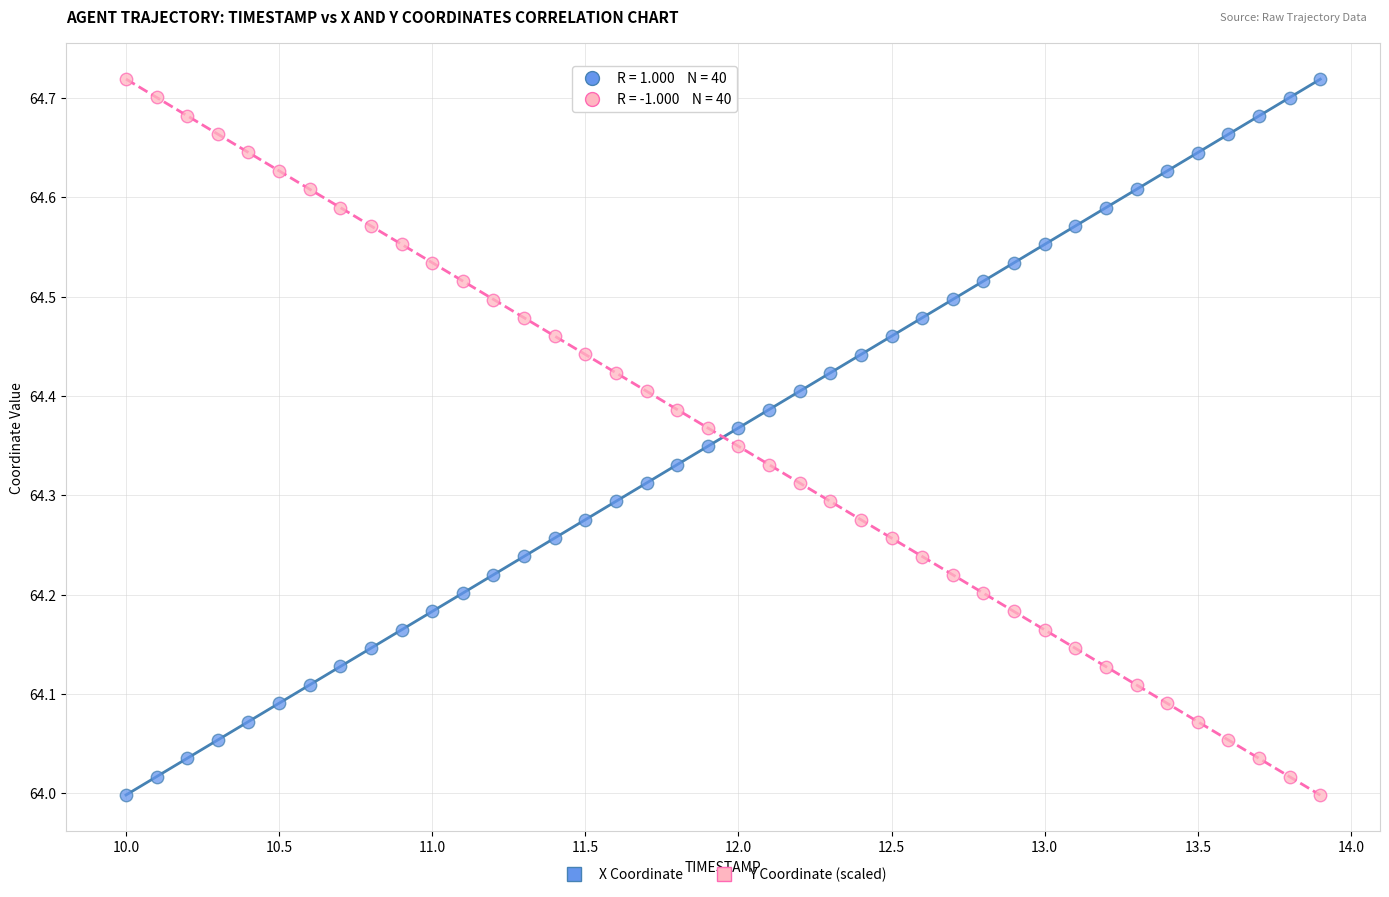

What is the X range (max minus min) for the scatter plot?

3.9